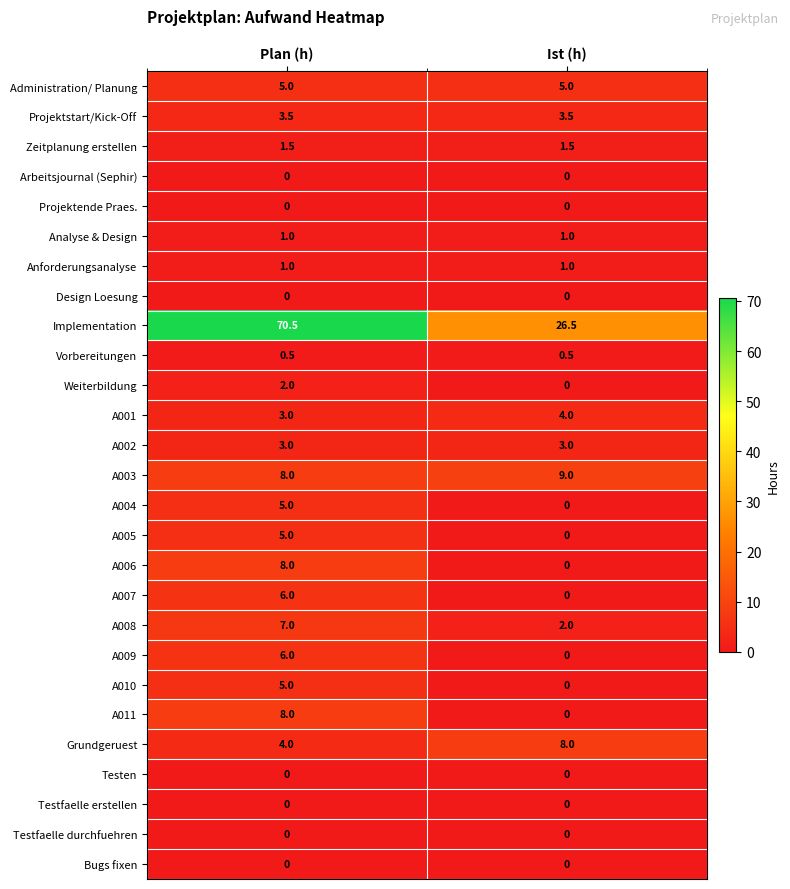

Is it true that A002 equals 3.0 at Plan (h)?

True